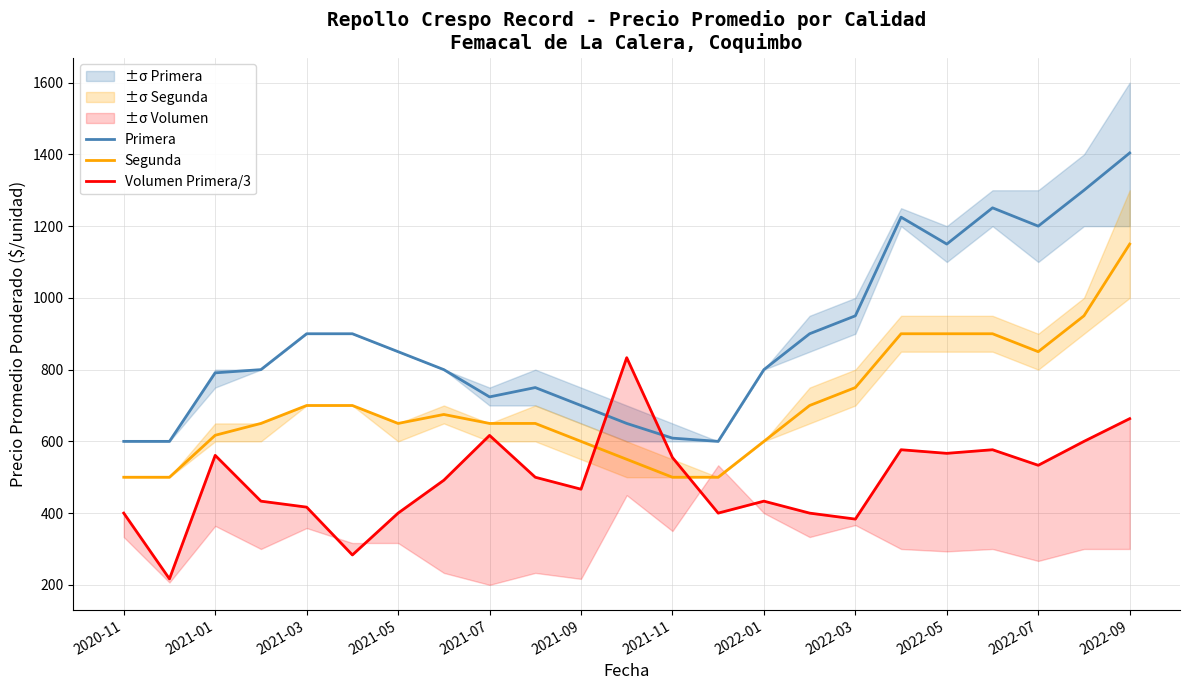

At which label is Segunda closest to 825?

2022-07